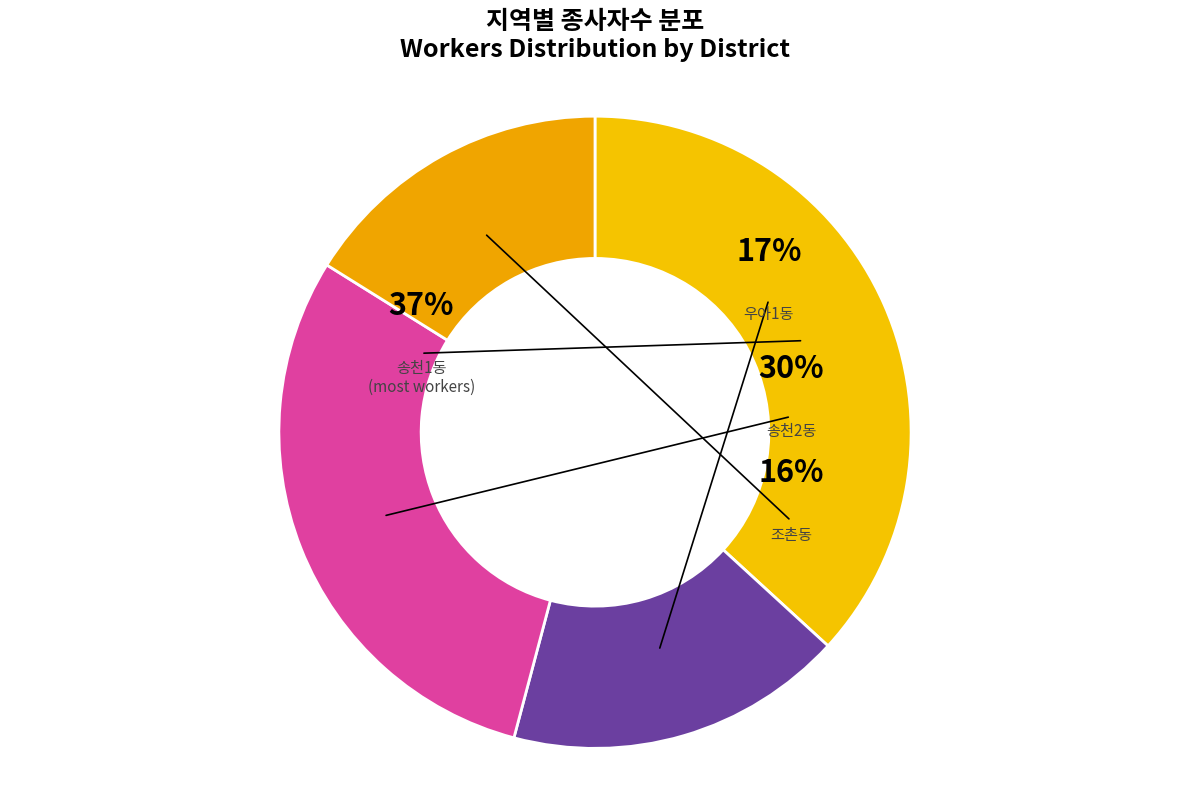

To the nearest percent, what percentage of the pie is 우아1동?

17%